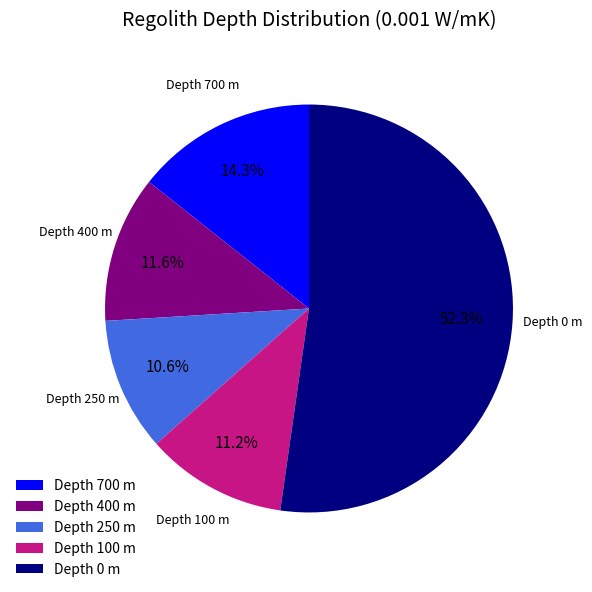

Does any single category account for the majority?

Yes